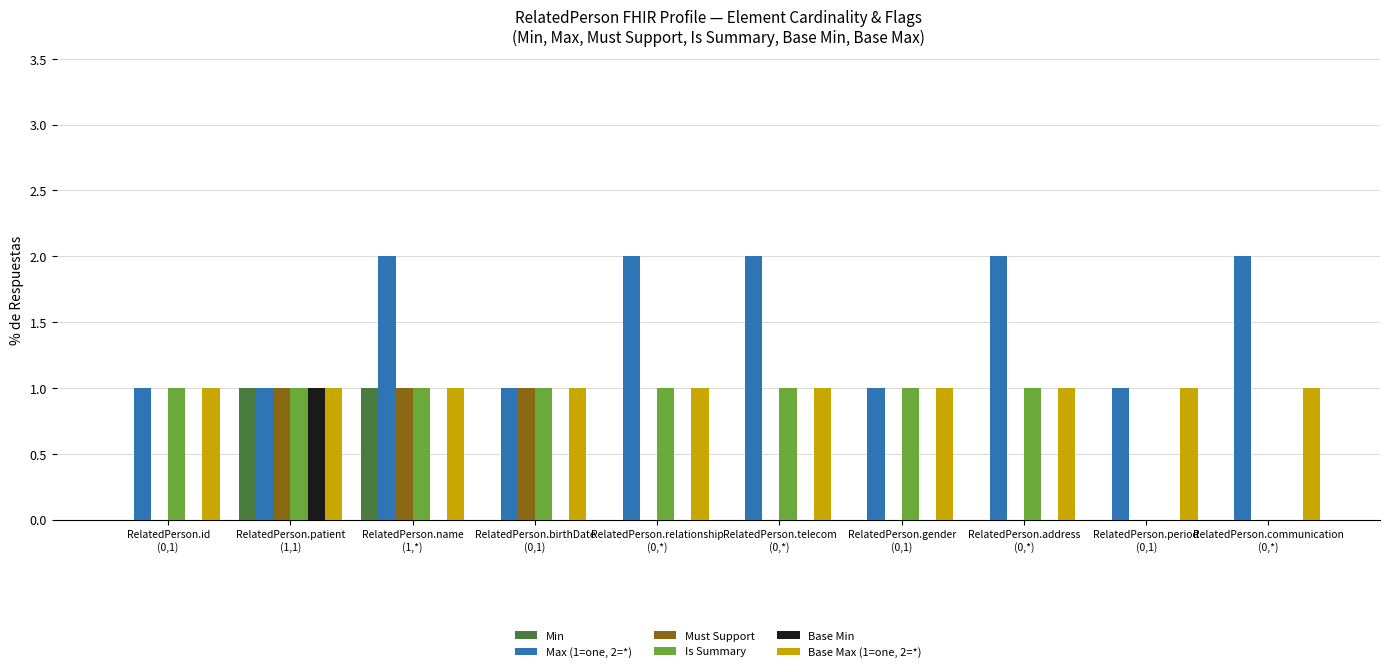

Which series has the largest total across all categories?

Max (1=one, 2=*)